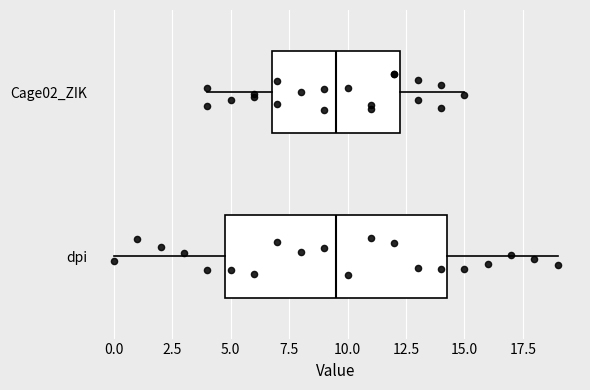

Comparing the boxes themselves (not the whiskers), which one is the widest?

dpi